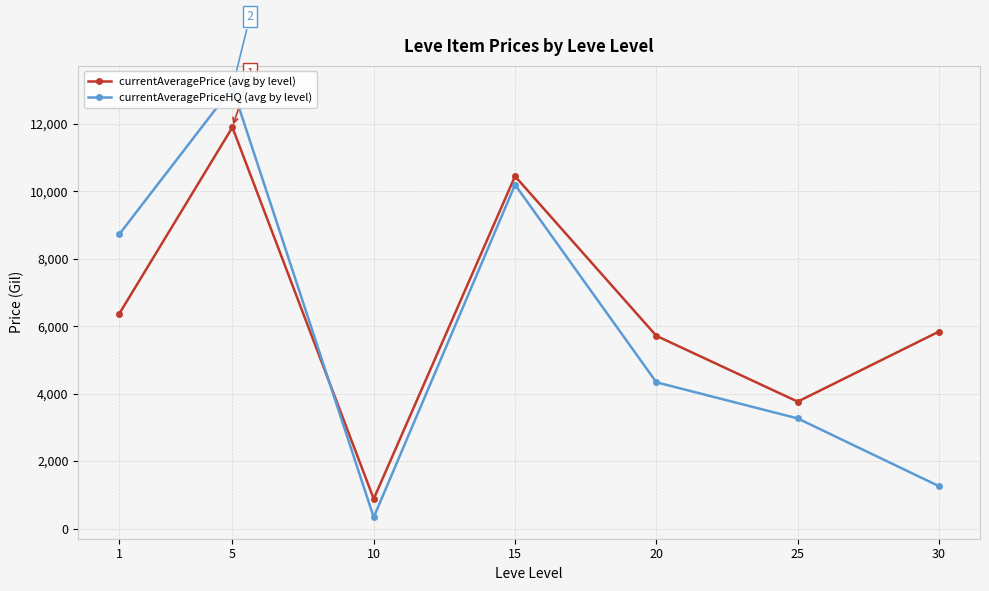

At which category is the sum across all series the highest?

5